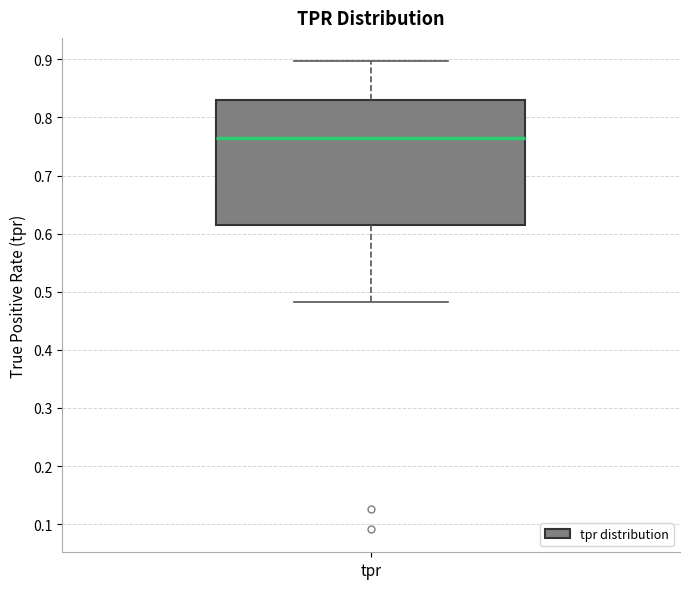

Where does the lower whisker of the box for tpr end on the y-axis? The values are not printed on the chart, so give them approximately, as read against the axis.

0.48